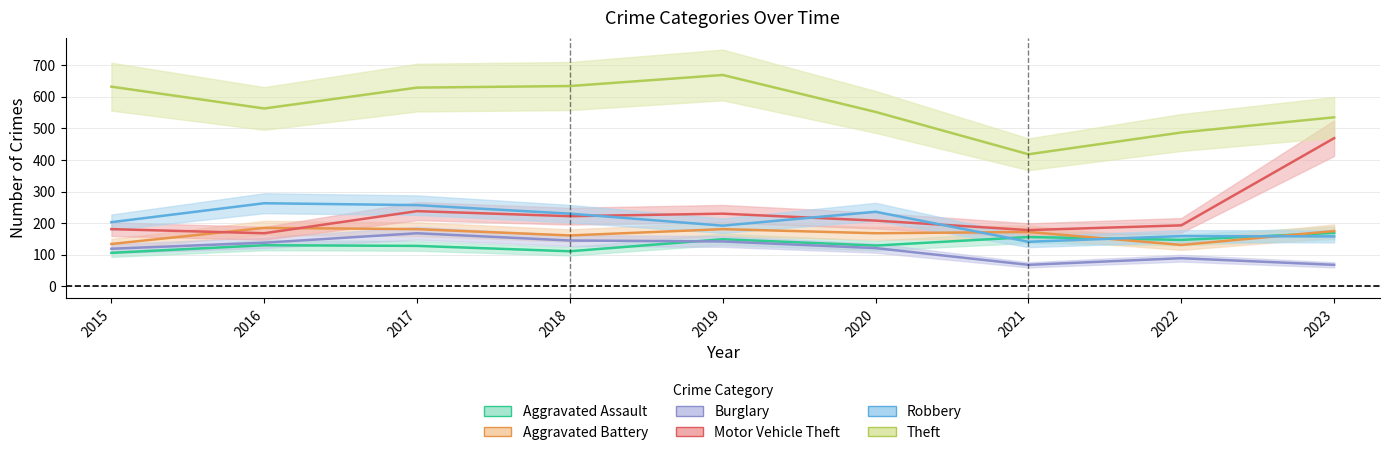

Reading left to right, transcribe all the data shown in this chart.

Aggravated Assault: 106	130	128	111	149	129	156	147	169
Aggravated Battery: 134	185	181	161	181	168	172	131	175
Burglary: 119	138	168	145	142	121	68	89	68
Motor Vehicle Theft: 181	168	238	222	230	208	178	193	469
Robbery: 203	263	257	230	192	236	141	159	158
Theft: 632	563	629	634	669	552	418	487	535